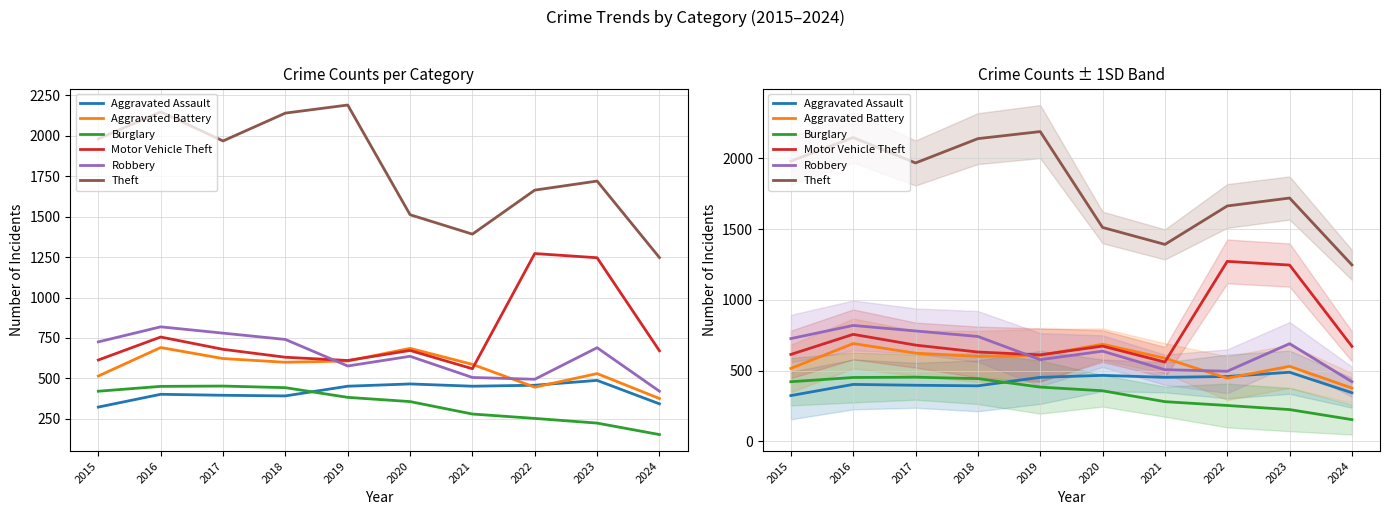

In Robbery, how many points are lower than both neighbors (excluding endpoints)?

2